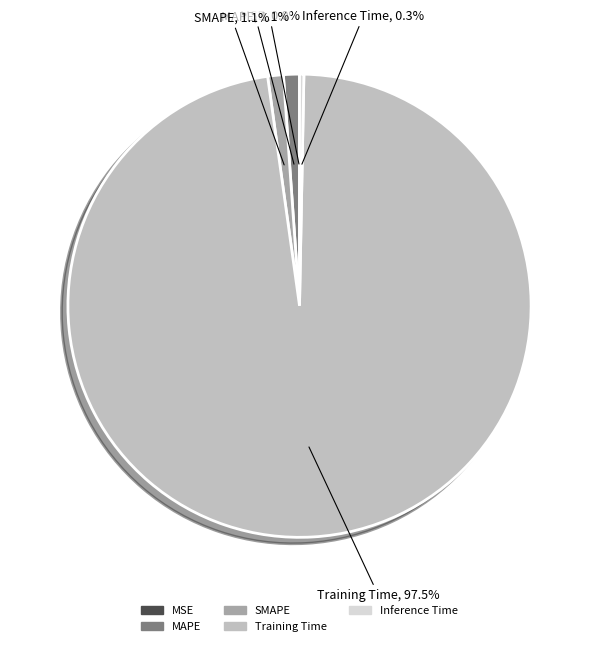

Do Inference Time and SMAPE together represent more than half of the pie?

No